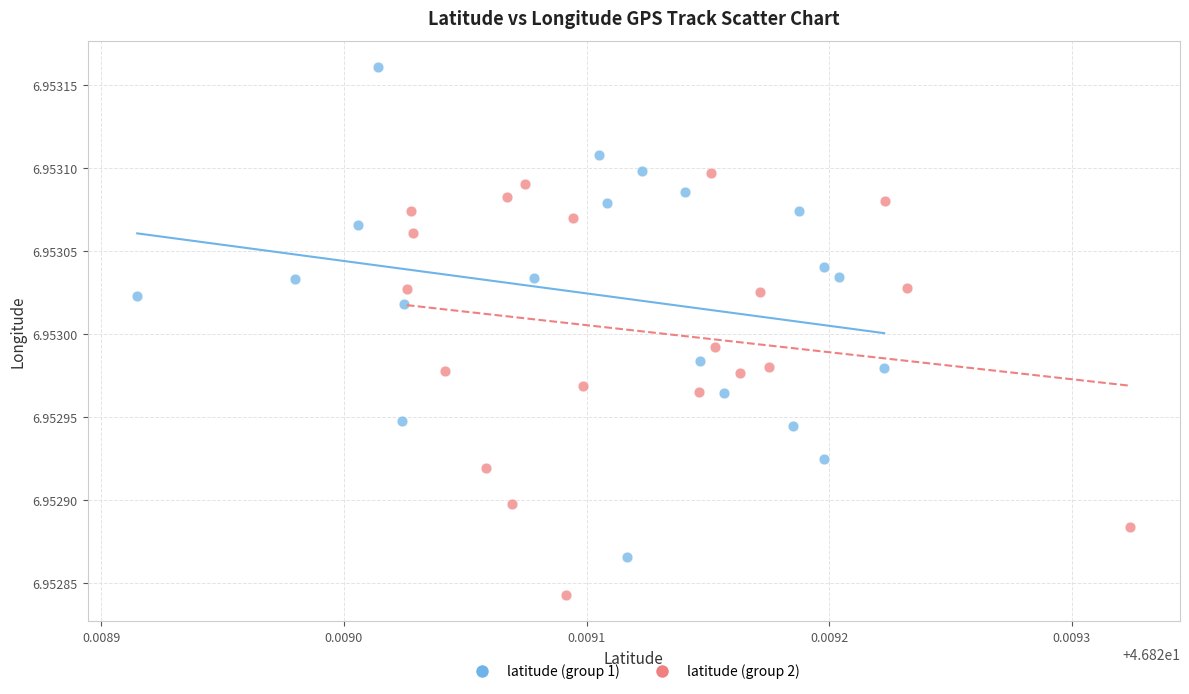

Which series has the largest Y range (max minus min)?

latitude (group 1)